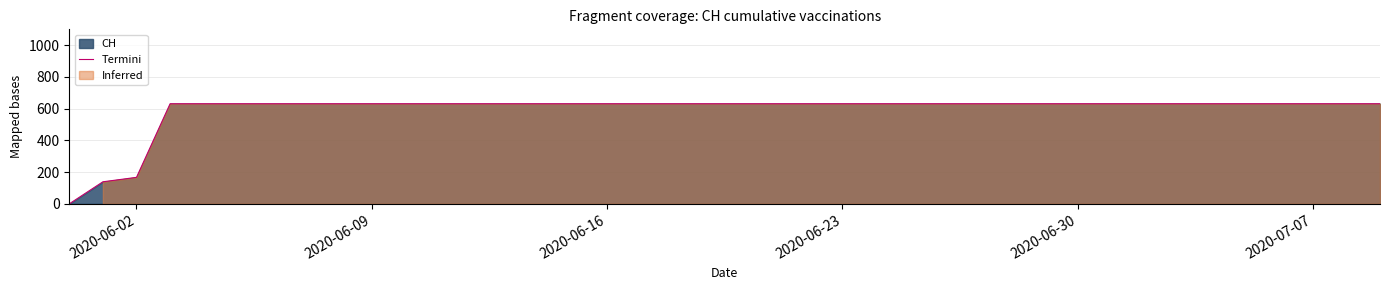

Where is Termini nearest to the value 315?

2020-06-02